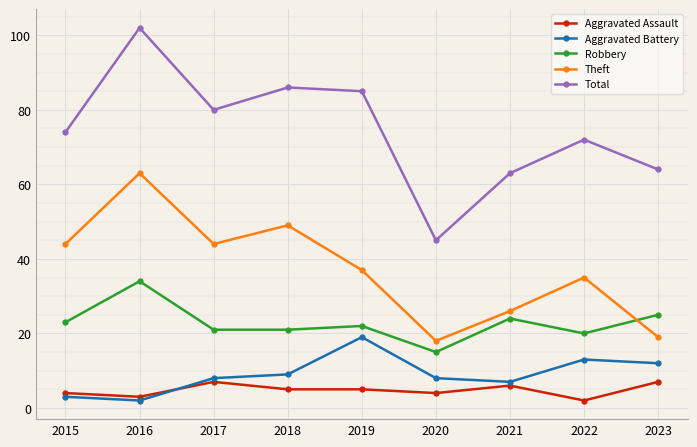

What is the value of the Aggravated Battery point at the 4th from the left?

9